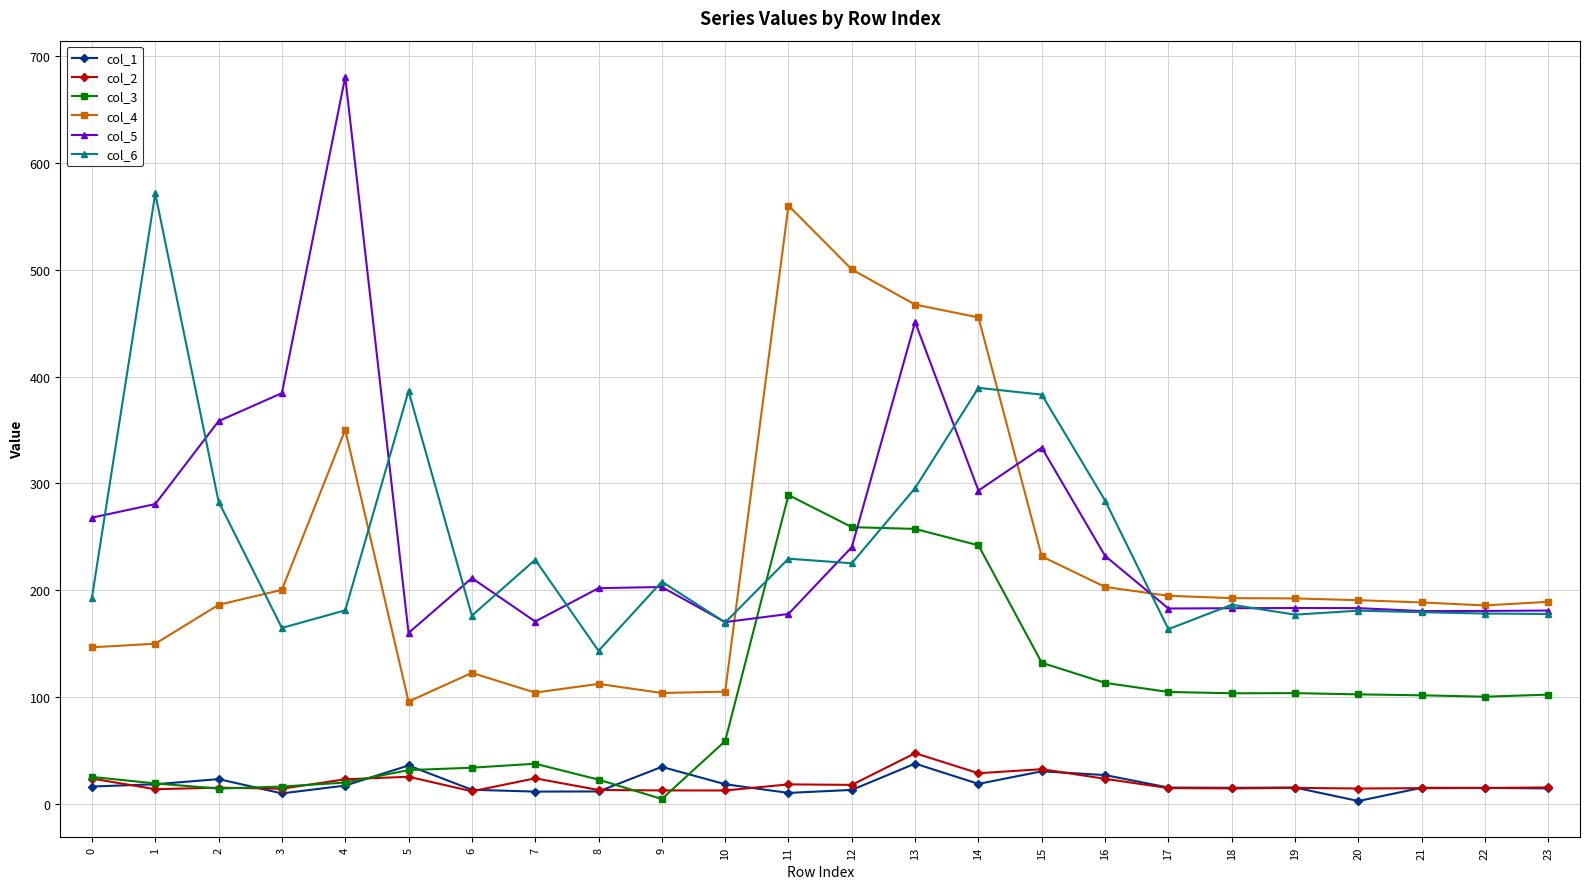

At how many categories does at least one series exceed 626?

1